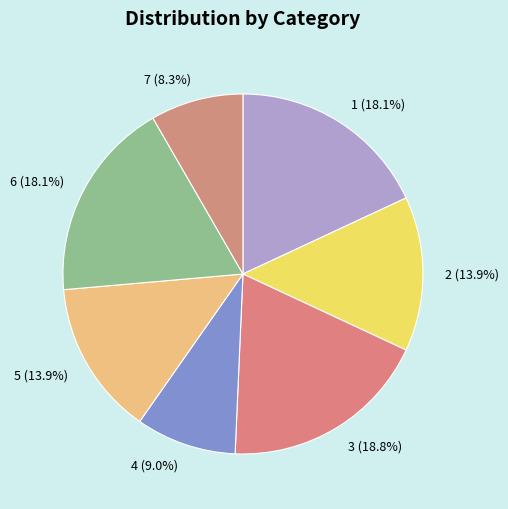

How much of the chart is everything except 1 (18.1%)?

81.9%